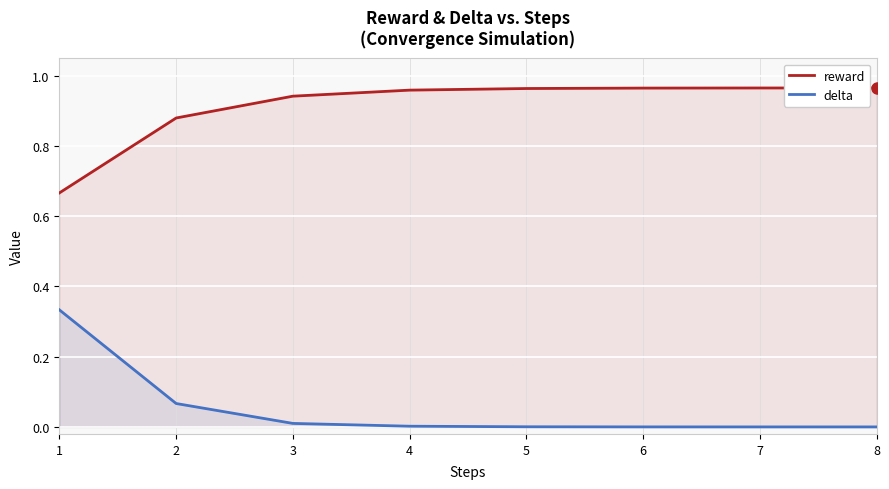

Which series has the largest range (max minus min)?

delta